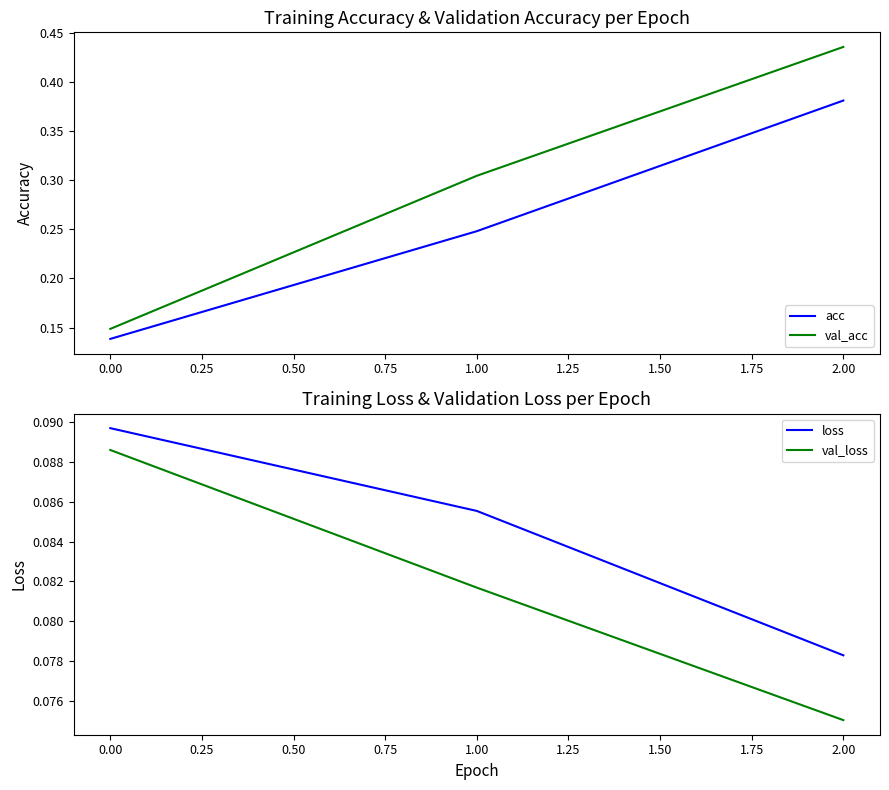

What is the average value of the acc series?

0.3